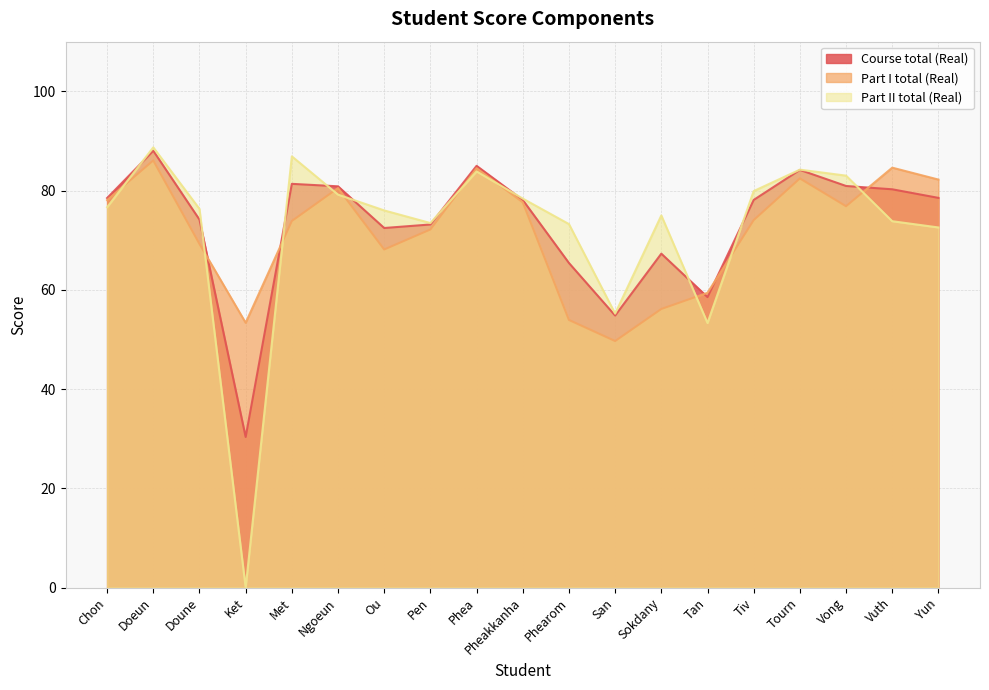

Reading right to left, list all the values displayed in this chart.

Course total (Real): 78.5	80.2	80.9	84.2	78.1	58.5	67.3	54.8	65.4	78.1	85.0	73.2	72.5	80.8	81.3	30.3	74.1	88.0	78.5
Part I total (Real): 82.2	84.6	76.8	82.4	74.0	59.4	56.1	49.7	53.9	77.6	84.5	72.2	68.1	80.5	73.9	53.4	69.2	86.1	78.1
Part II total (Real): 72.6	73.8	83.0	84.2	79.9	53.3	75.0	55.2	73.2	78.4	83.9	73.5	76.0	79.2	86.9	0.0	76.3	88.7	76.6